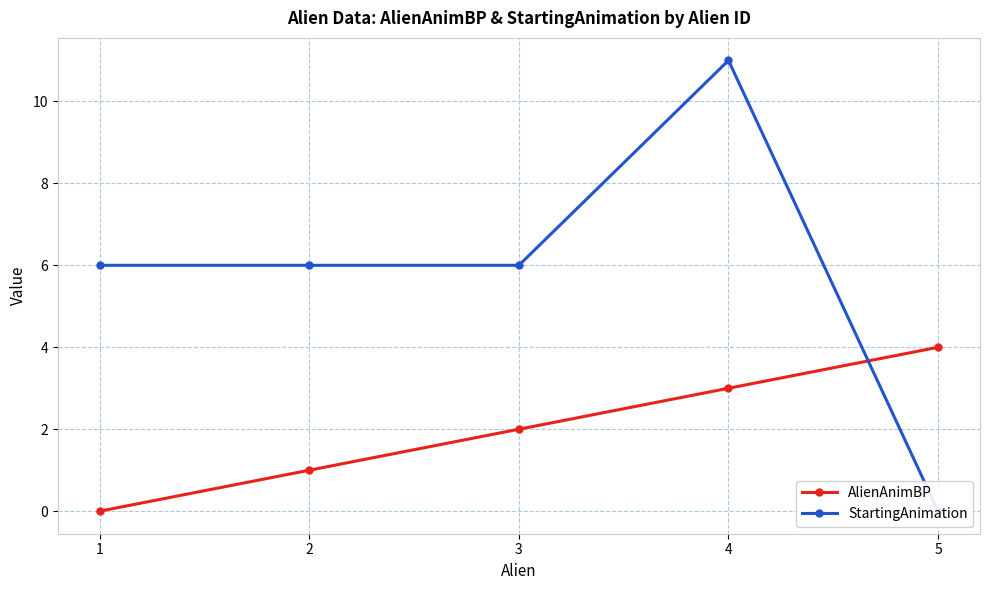

At which label does StartingAnimation first exceed 6?

4